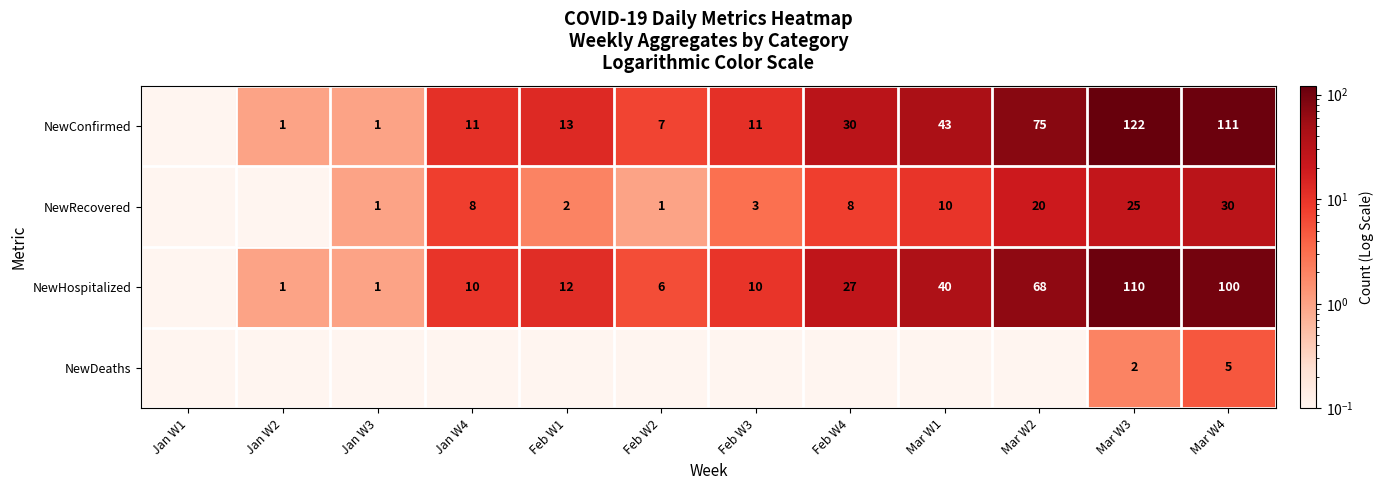

Is the value of NewConfirmed at Mar W2 greater than the value of NewRecovered at Mar W4?

Yes